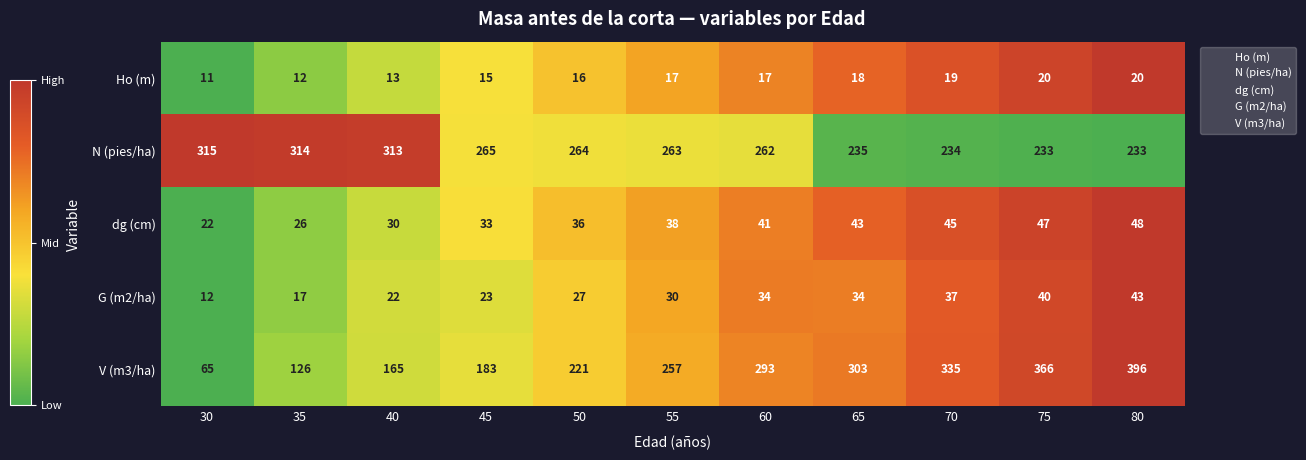

What is the difference between the maximum and second lowest values in the N (pies/ha) series?

82